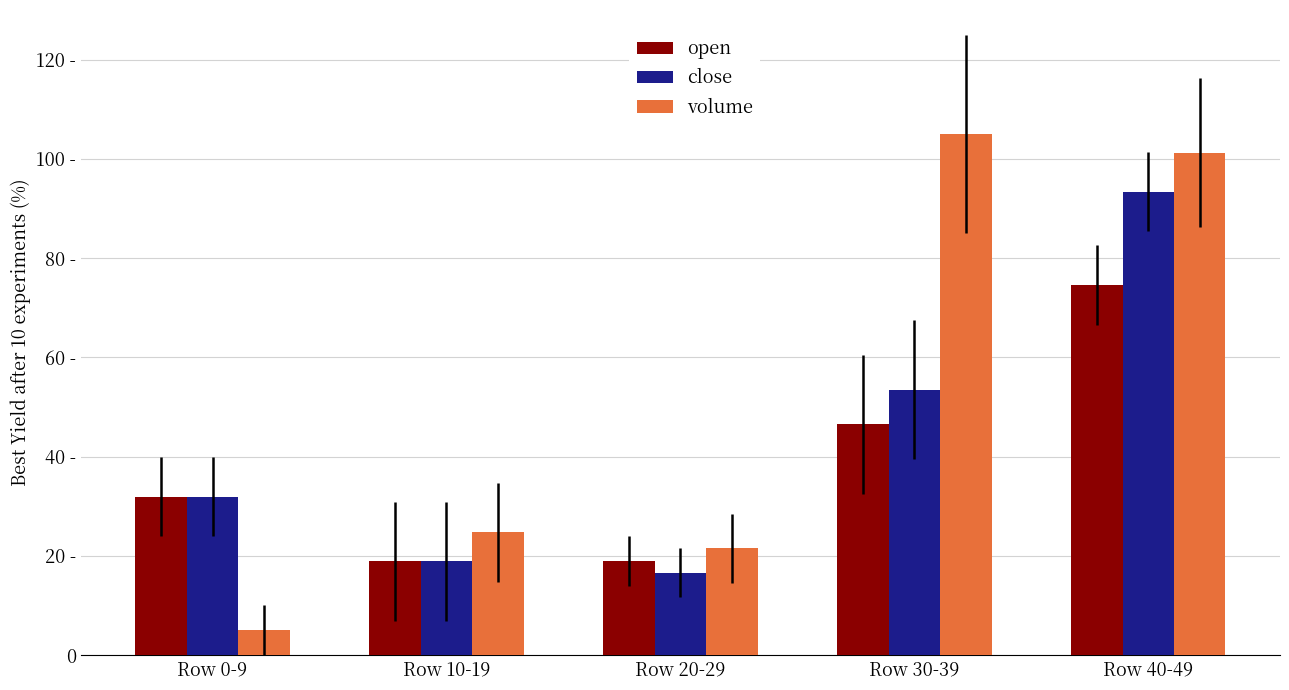

Which series has the largest range (max minus min)?

volume